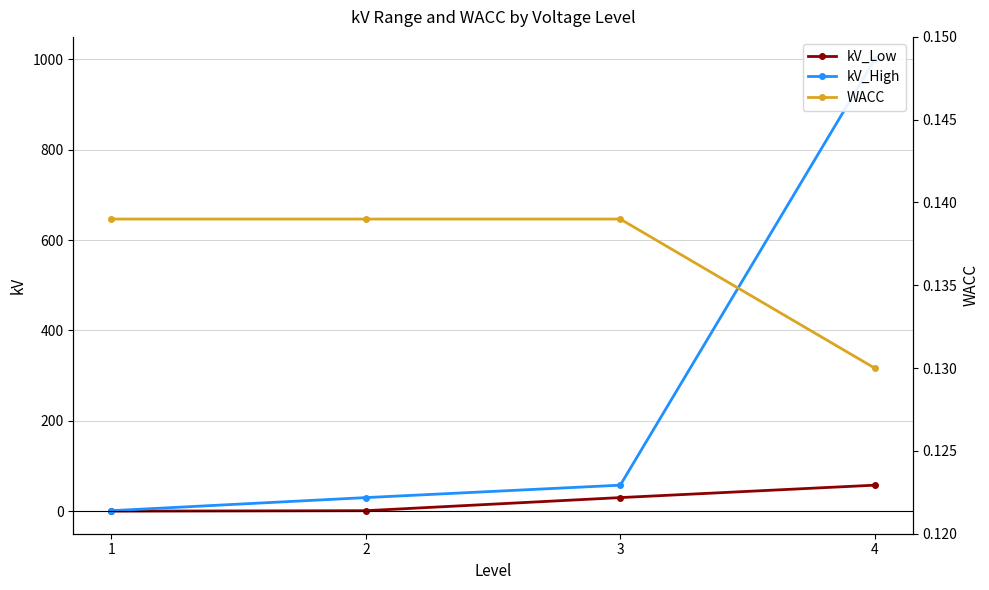

True or false: WACC and kV_High cross at least once.

False